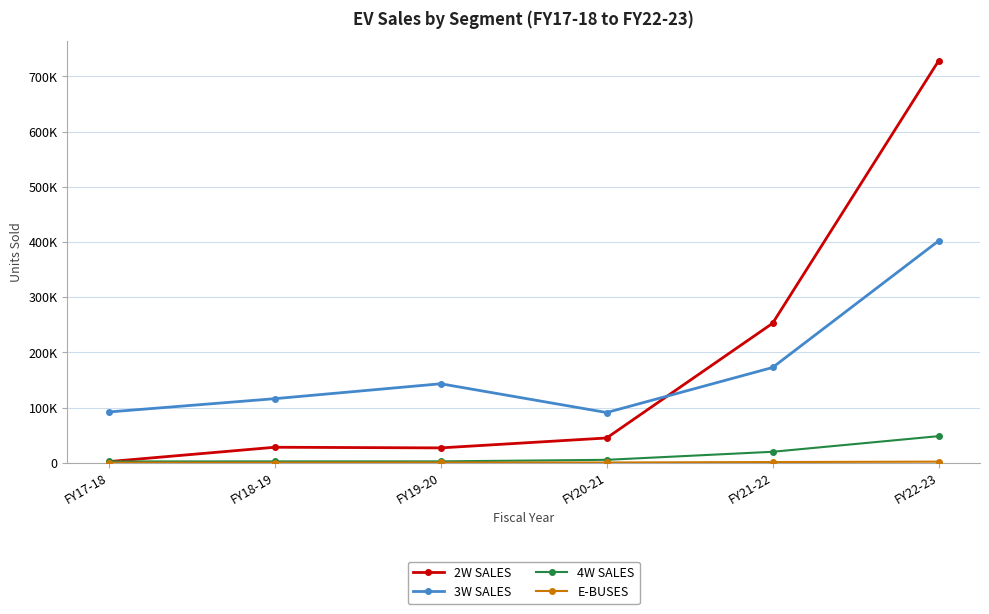

Where is 4W SALES nearest to the value 25173?

FY21-22